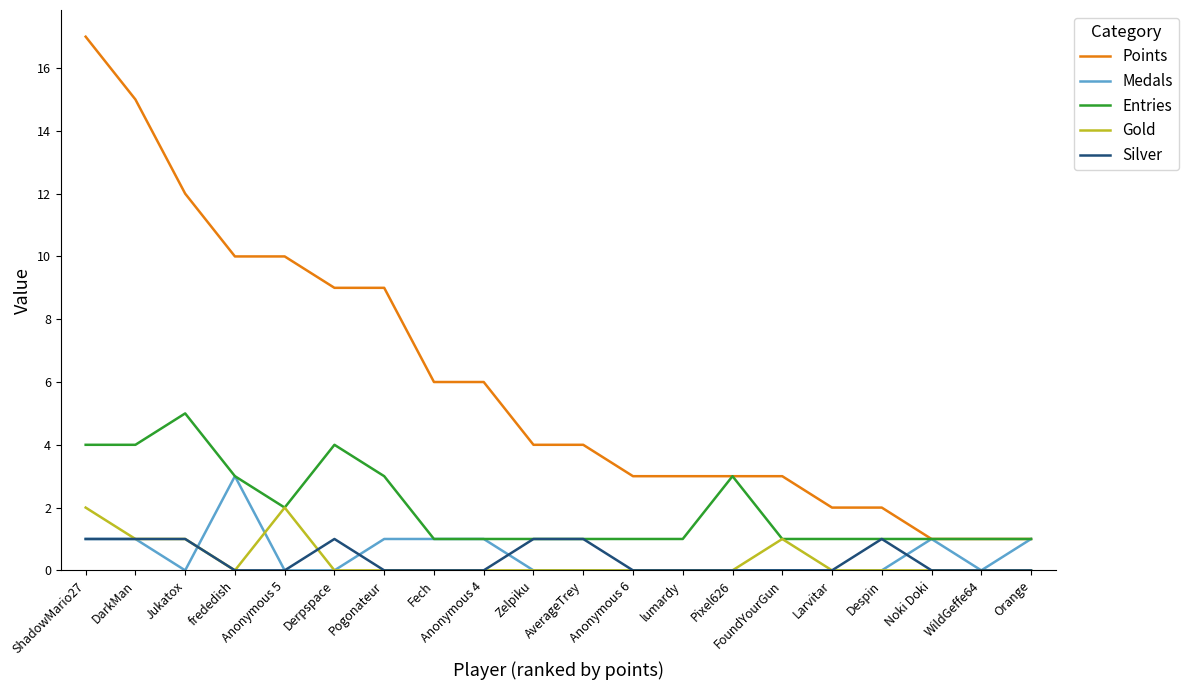

Reading right to left, what are all the values shown in this chart?

Points: 1	1	1	2	2	3	3	3	3	4	4	6	6	9	9	10	10	12	15	17
Medals: 1	0	1	0	0	0	0	0	0	0	0	1	1	1	0	0	3	0	1	1
Entries: 1	1	1	1	1	1	3	1	1	1	1	1	1	3	4	2	3	5	4	4
Gold: 0	0	0	0	0	1	0	0	0	0	0	0	0	0	0	2	0	1	1	2
Silver: 0	0	0	1	0	0	0	0	0	1	1	0	0	0	1	0	0	1	1	1